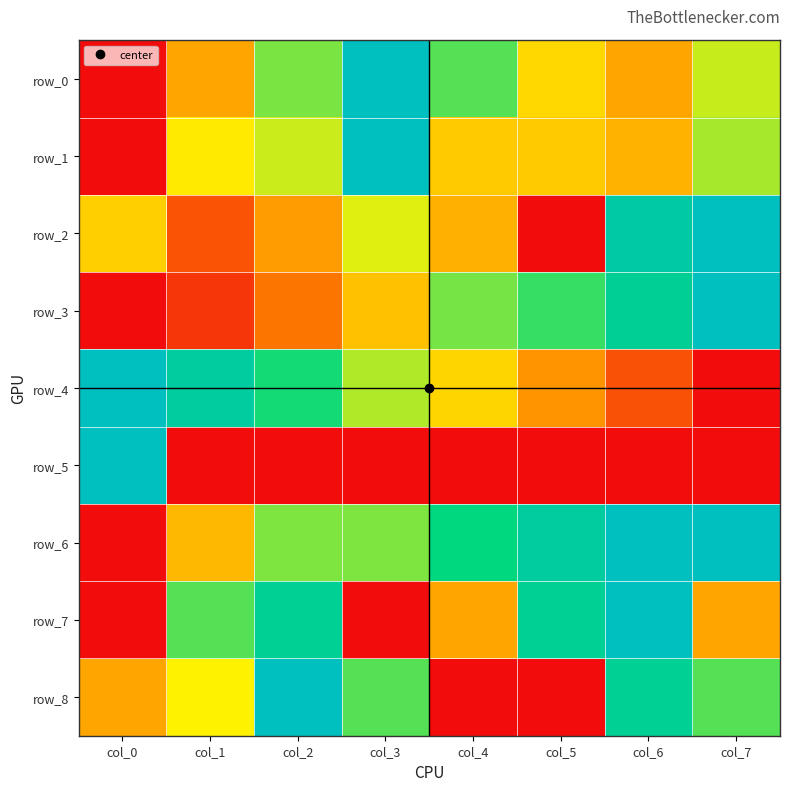

The row_4 series shows 0.7 at col_2. True or false?

True